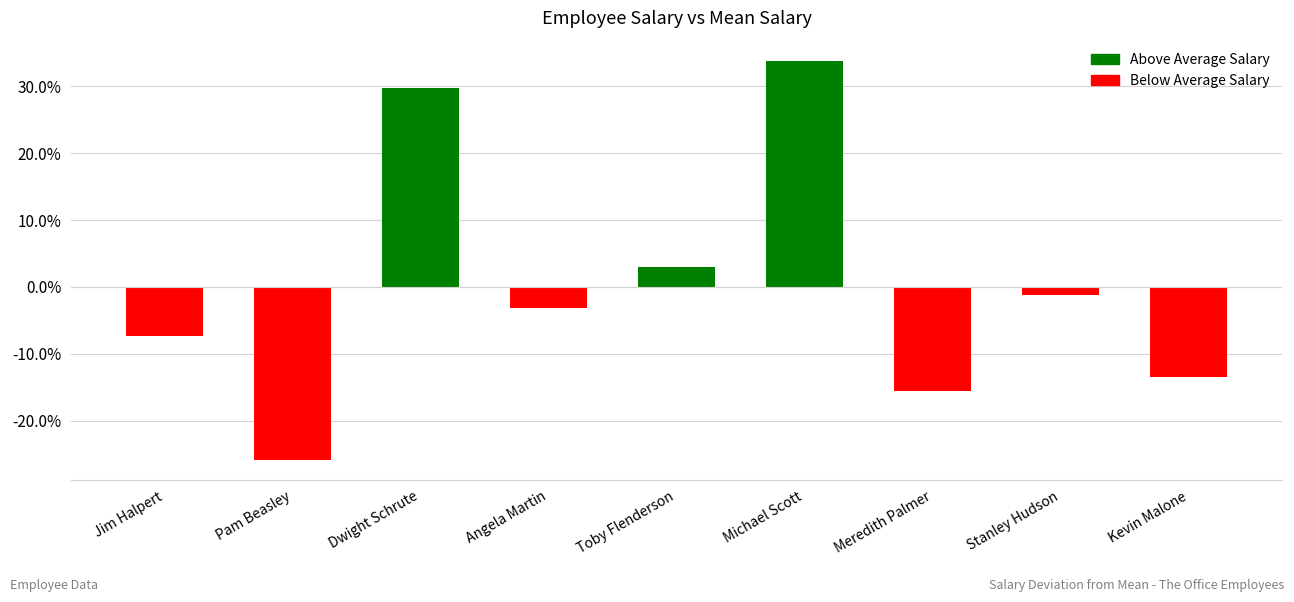

What value does the data have at Jim Halpert?

-7.3